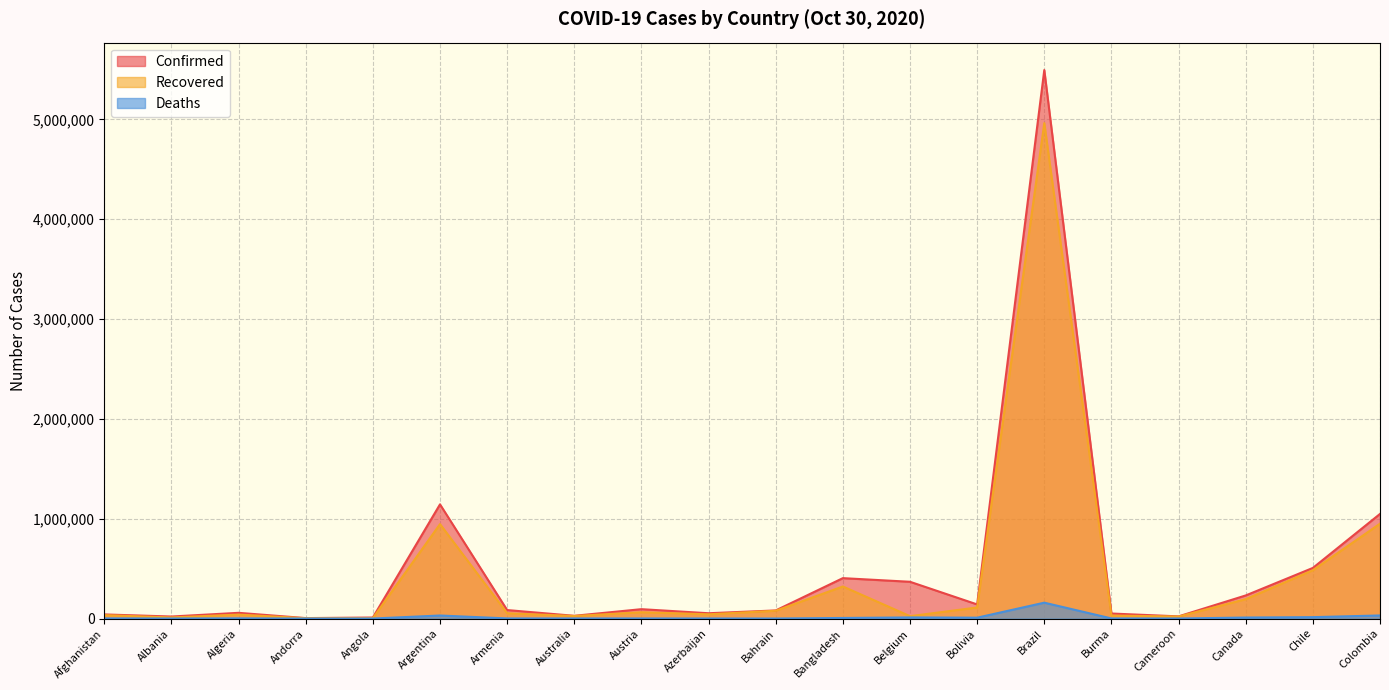

What is the difference between the second highest and minimum values in the Confirmed series?

1139233